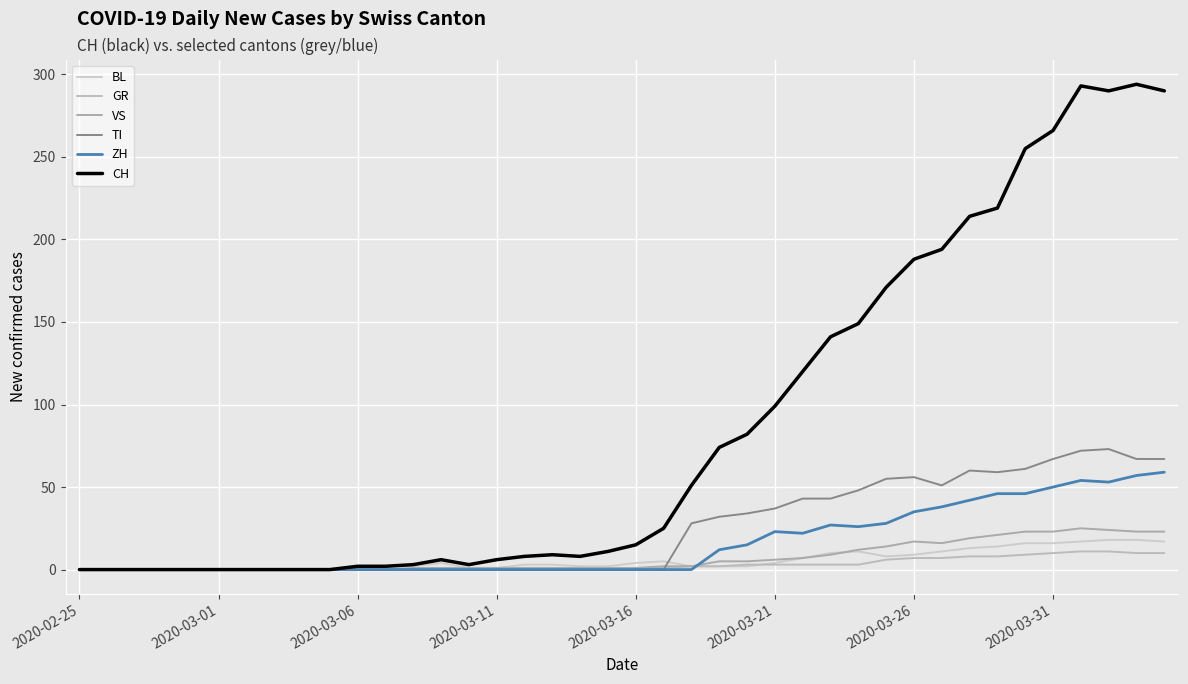

Does the chart display data point markers on the line(s)?

No